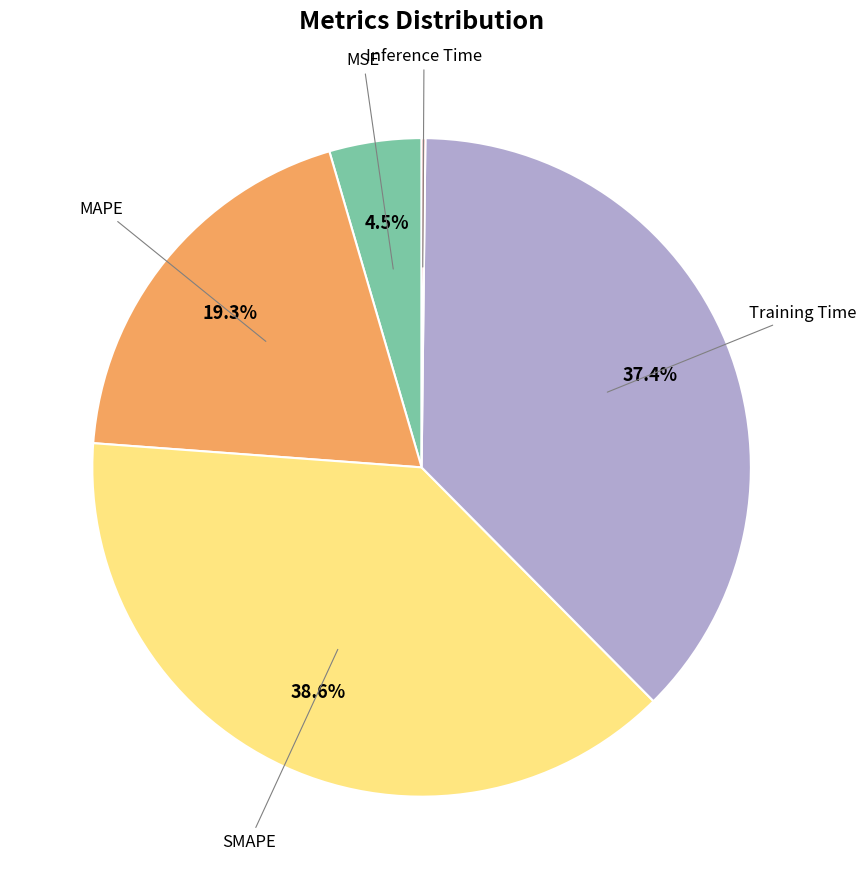

To the nearest percent, what is the difference between the largest and smallest slice percentages?

38%